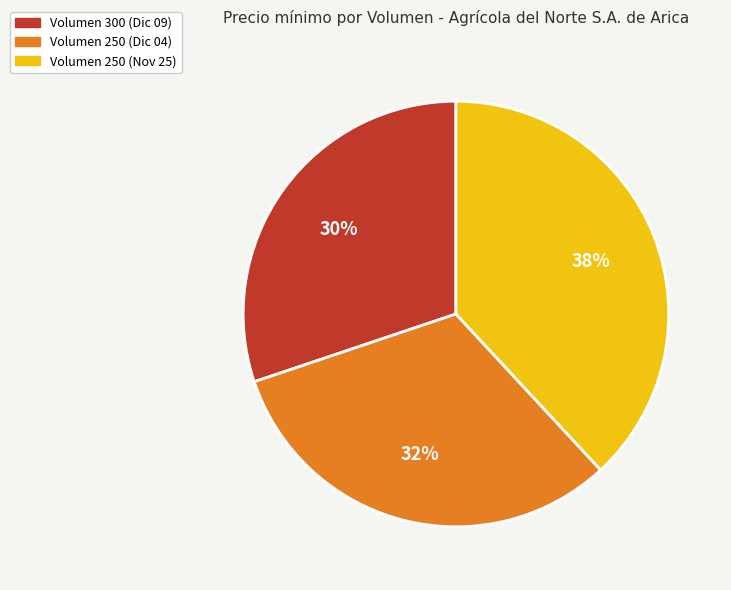

Is it true that Volumen 300 (Dic 09) is 30% of the pie?

True